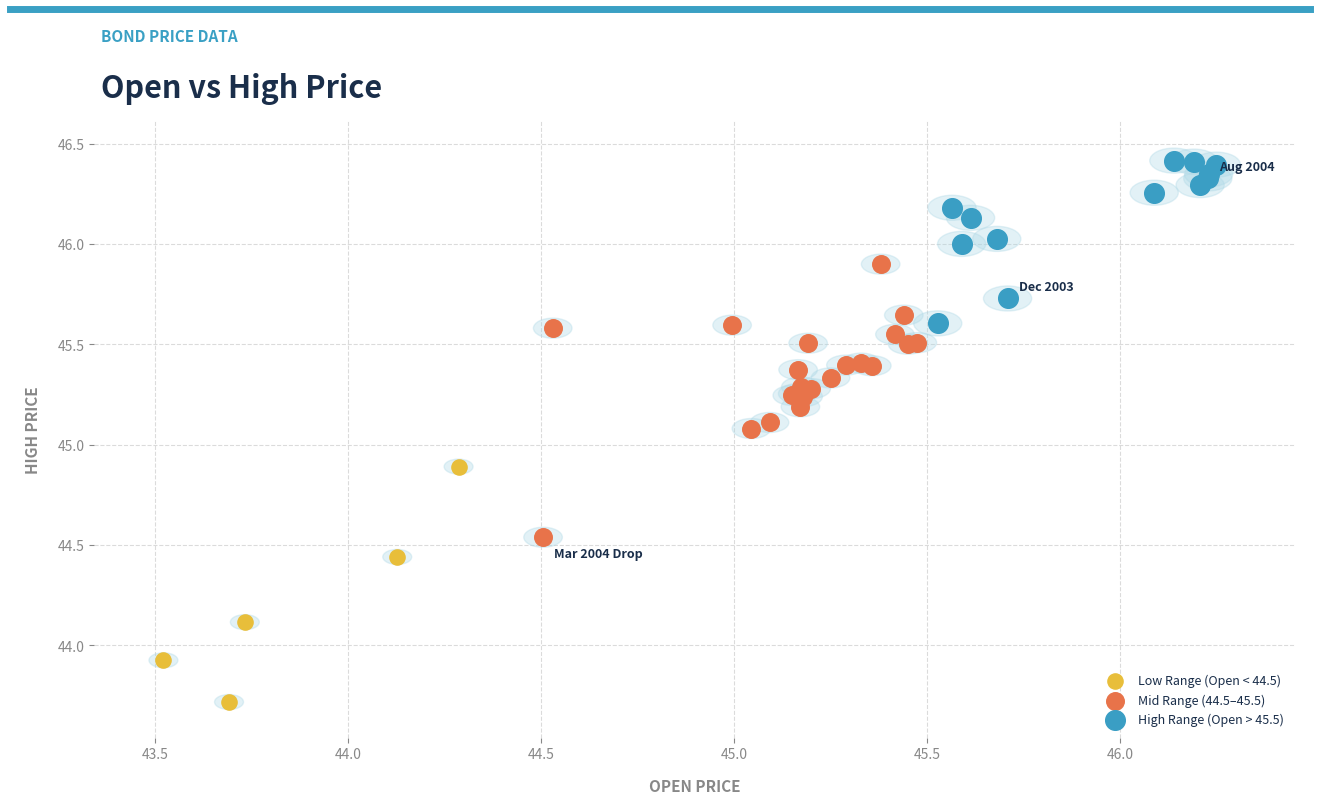

Which series has the widest spread of Y values?

Mid Range (44.5–45.5)